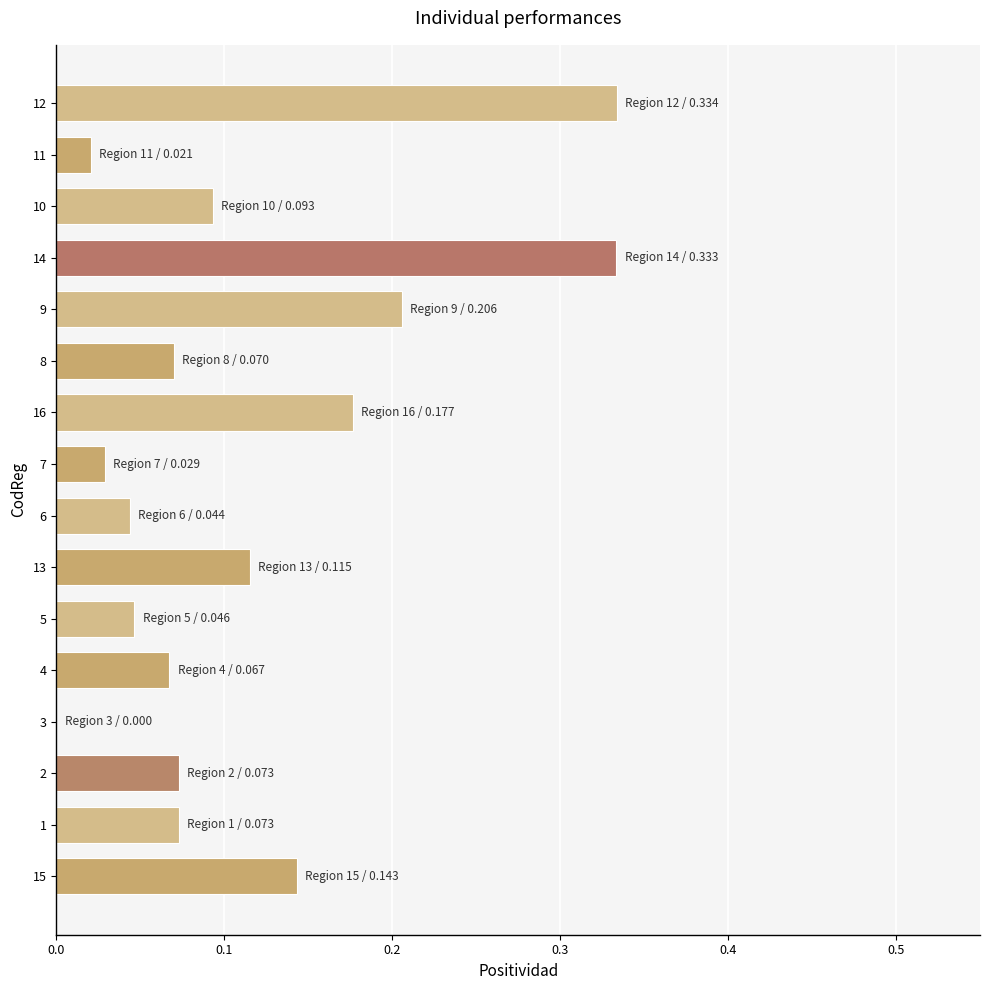

Is it true that the value at 14 is 0.1?

False